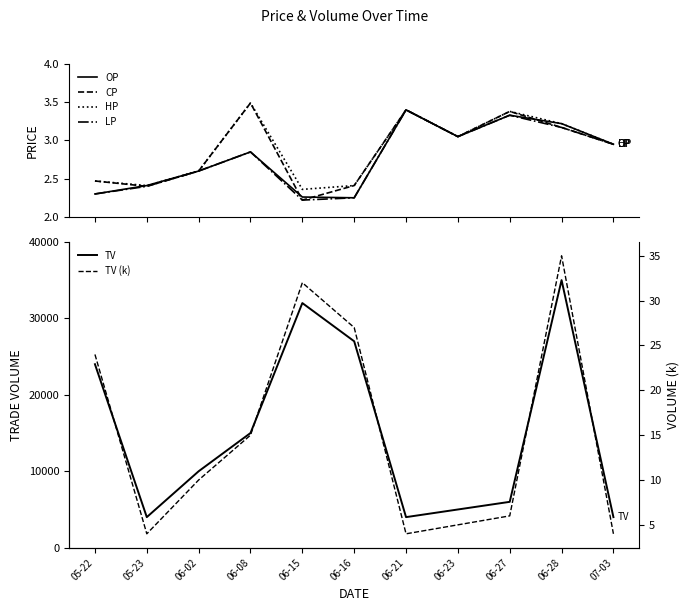

List the series in order of their peak value, highest first.

TV, TV (k), CP, HP, OP, LP